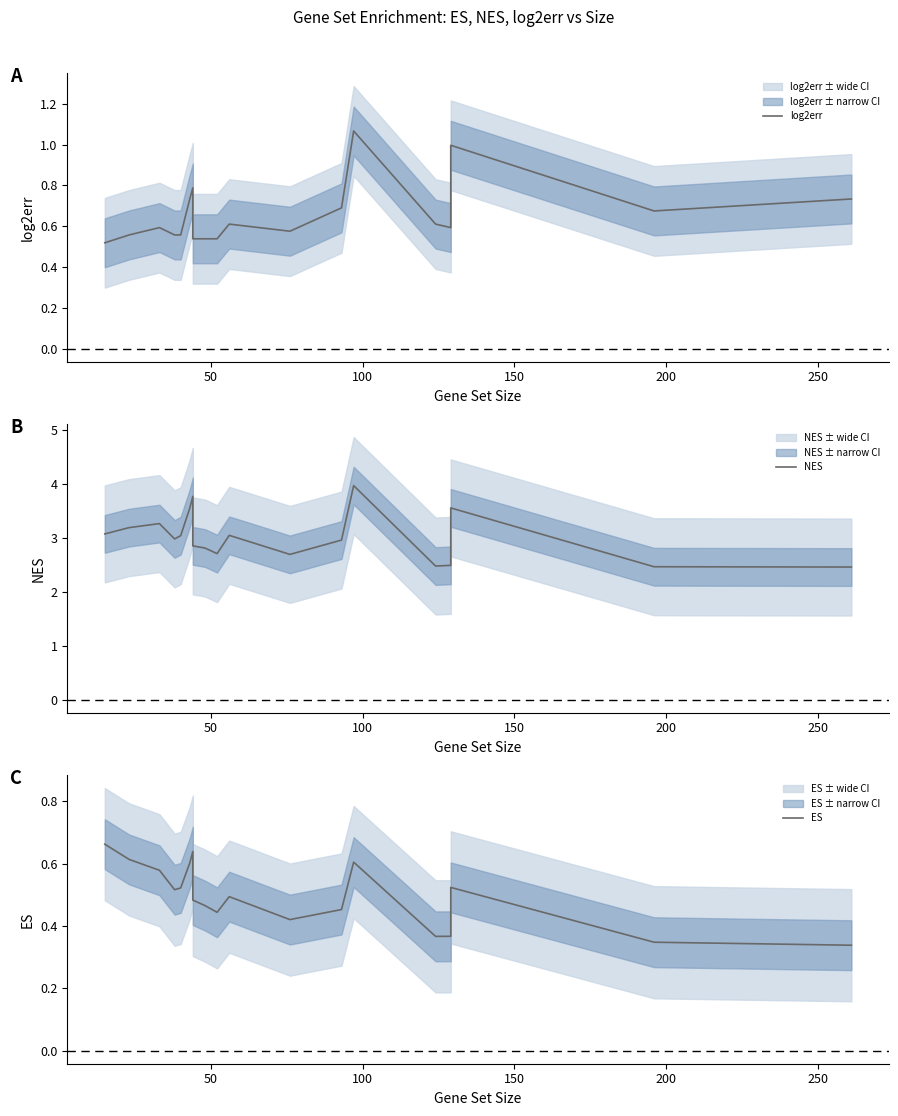

After their last crossing, which series has the higher values: ES or log2err?

log2err